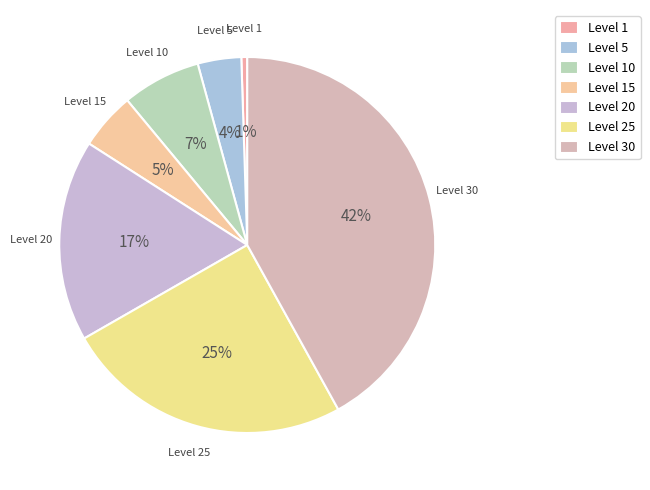

Do Level 25 and Level 30 together represent more than half of the pie?

Yes